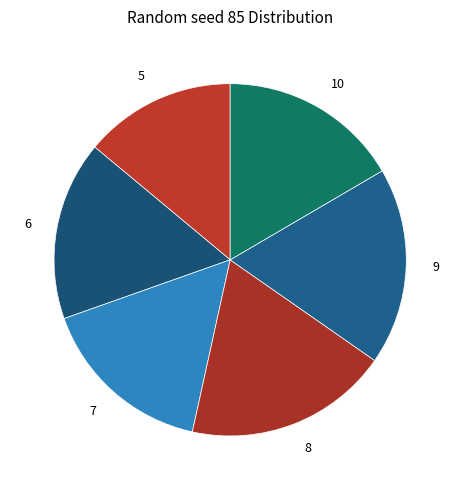

Is it true that 10 is 5% of the pie?

False